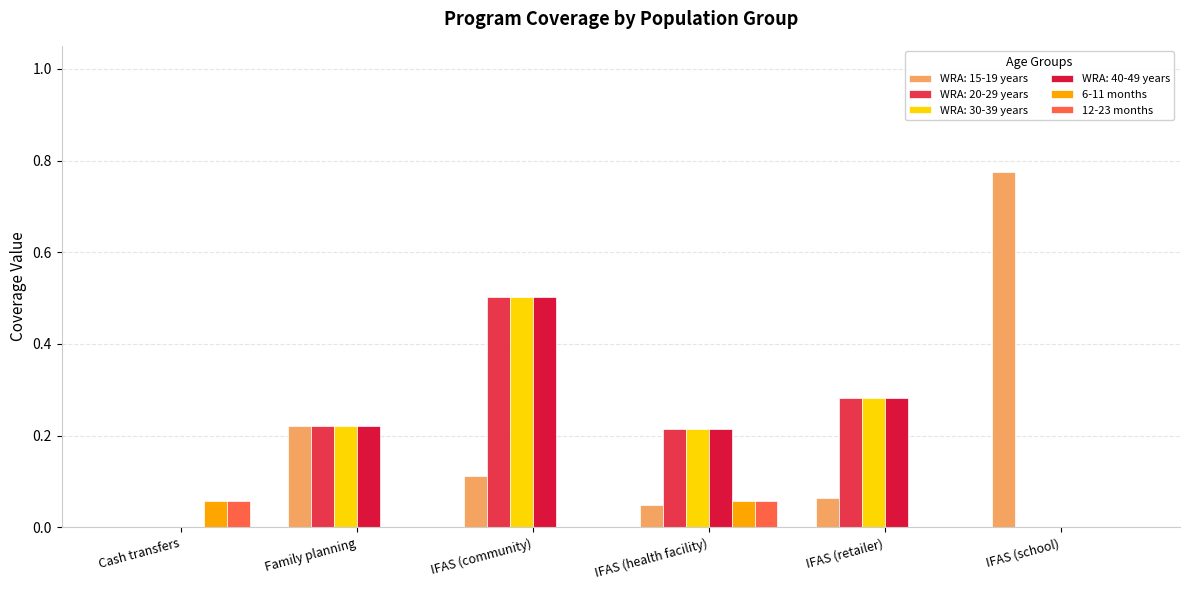

Which category has the lowest value in the 12-23 months series?

Family planning